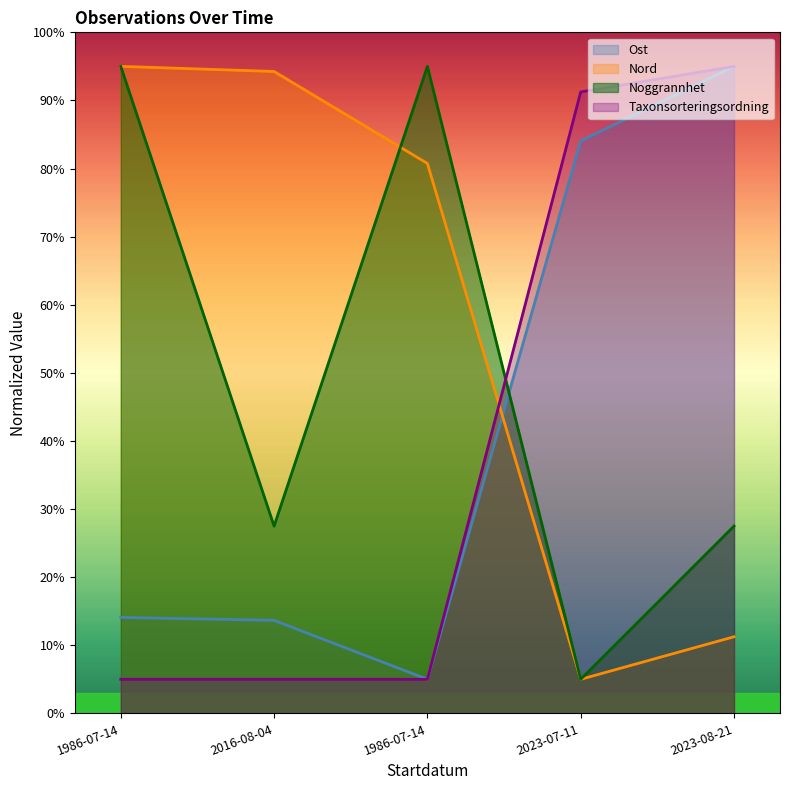

What is the label of the 2nd point from the right?

2023-07-11